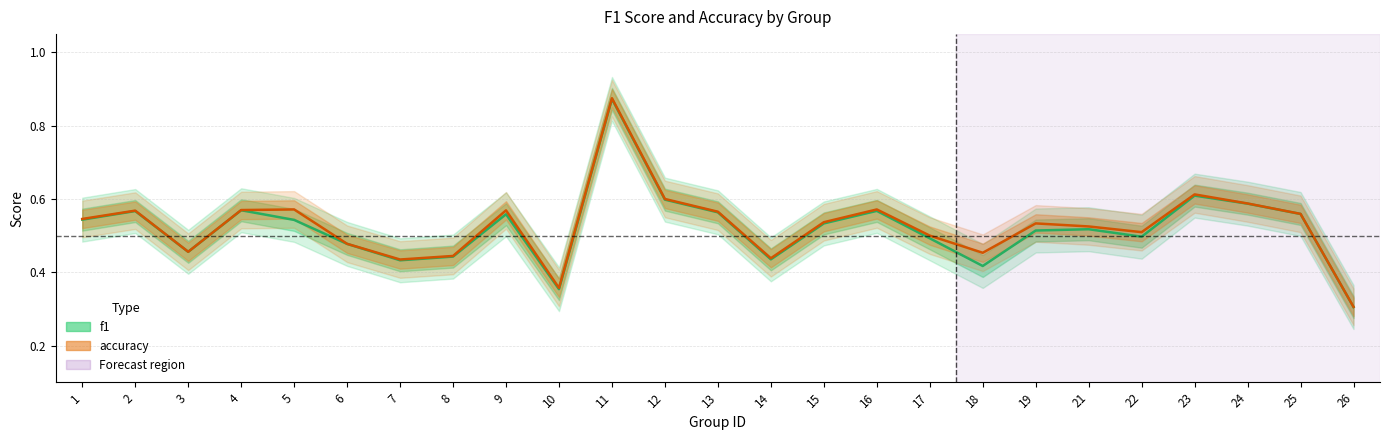

True or false: f1 and accuracy intersect in this chart.

False